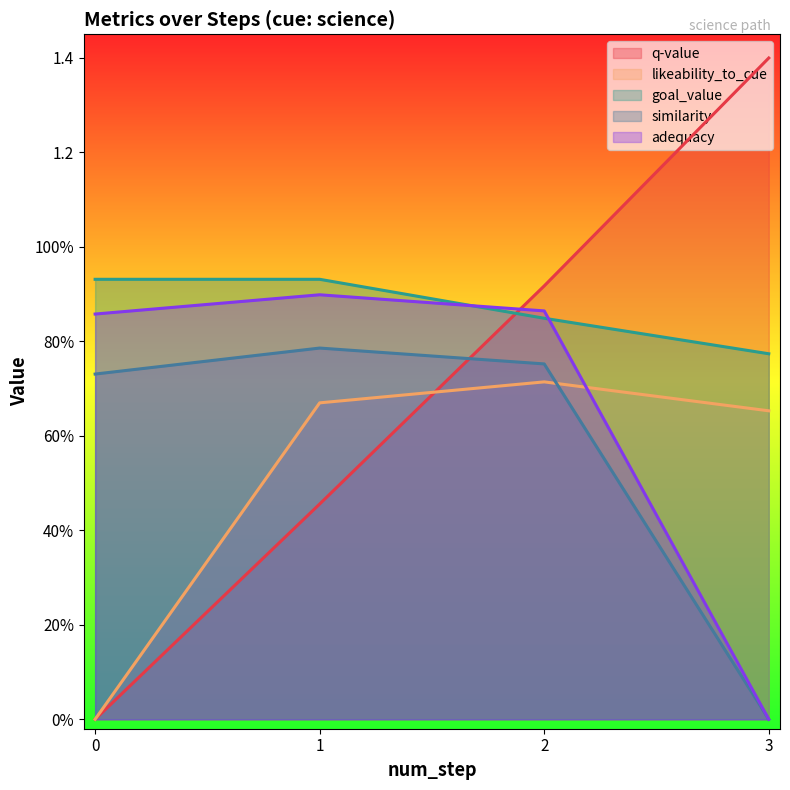

Rank the series by their maximum value, from lowest to highest.

likeability_to_cue, similarity, adequacy, goal_value, q-value